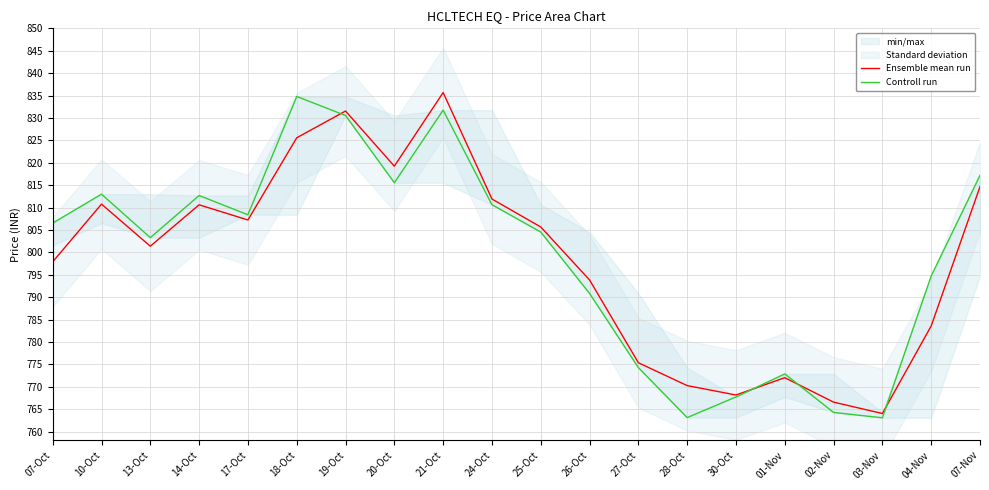

What value does the Ensemble mean run series have at 14-Oct?

810.6